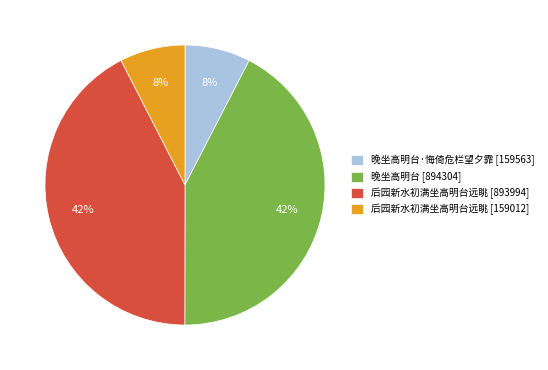

Approximately how many times larger is the value at 晚坐高明台·悔倚危栏望夕霏 [159563] compared to 后园新水初满坐高明台远眺 [159012]?

1.0